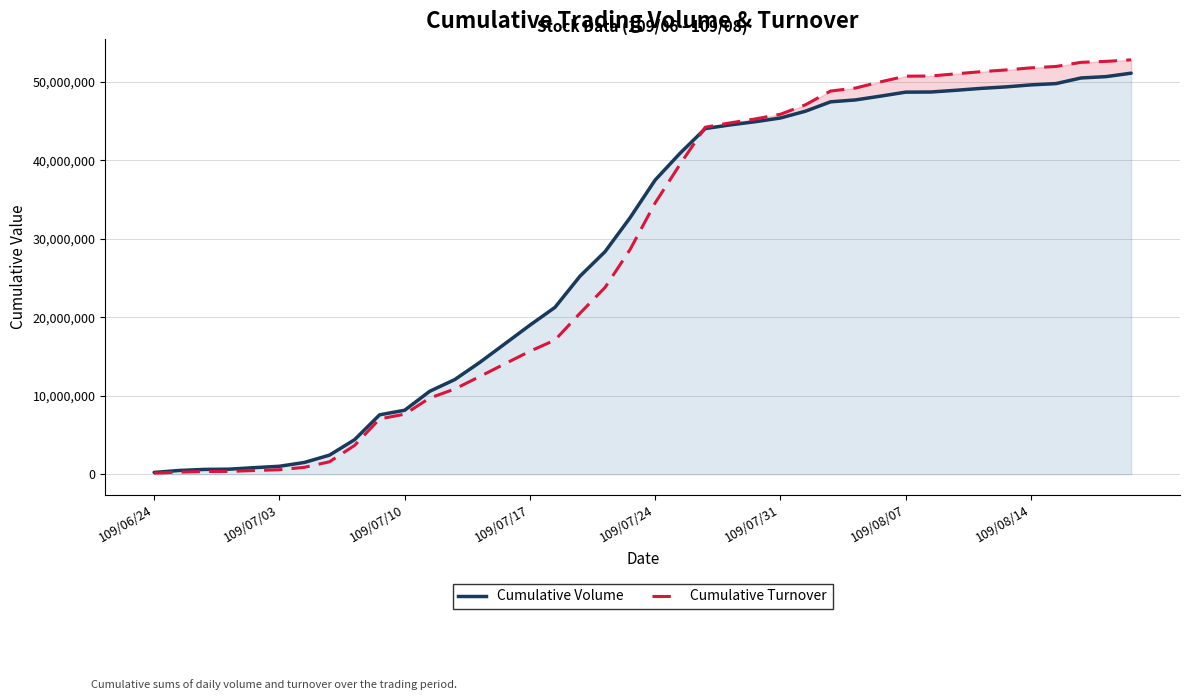

Rank the series by their average value, from lowest to highest.

Cumulative Turnover, Cumulative Volume